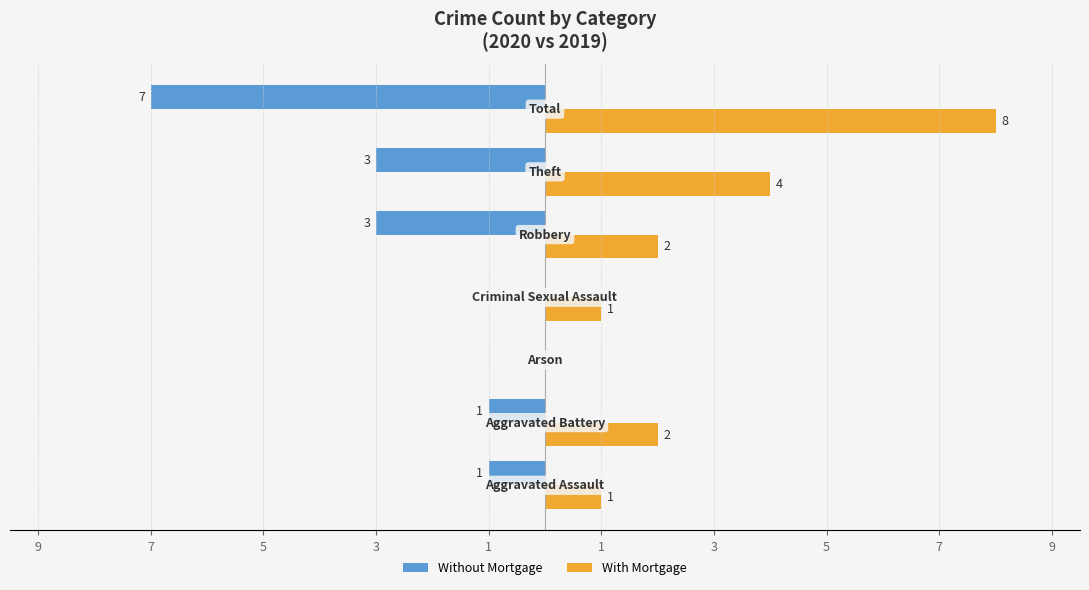

What are all the series names shown in the legend?

Without Mortgage, With Mortgage